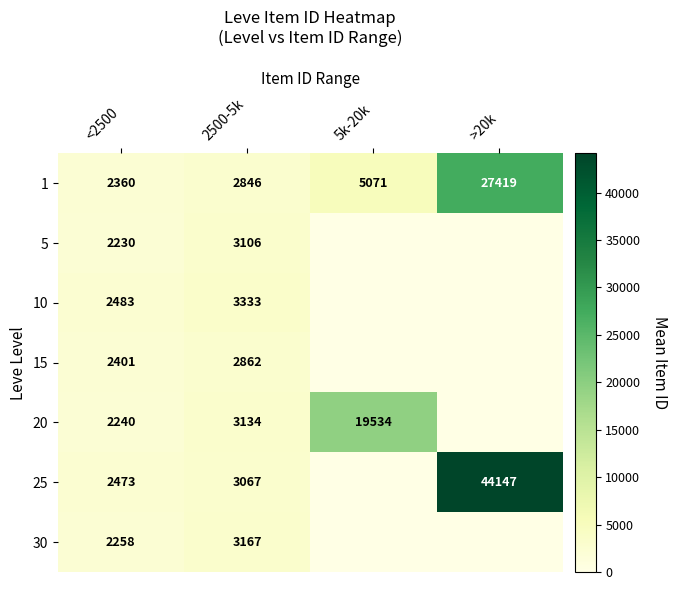

List the labels in order of 1 value, largest first.

>20k, 5k-20k, 2500-5k, <2500